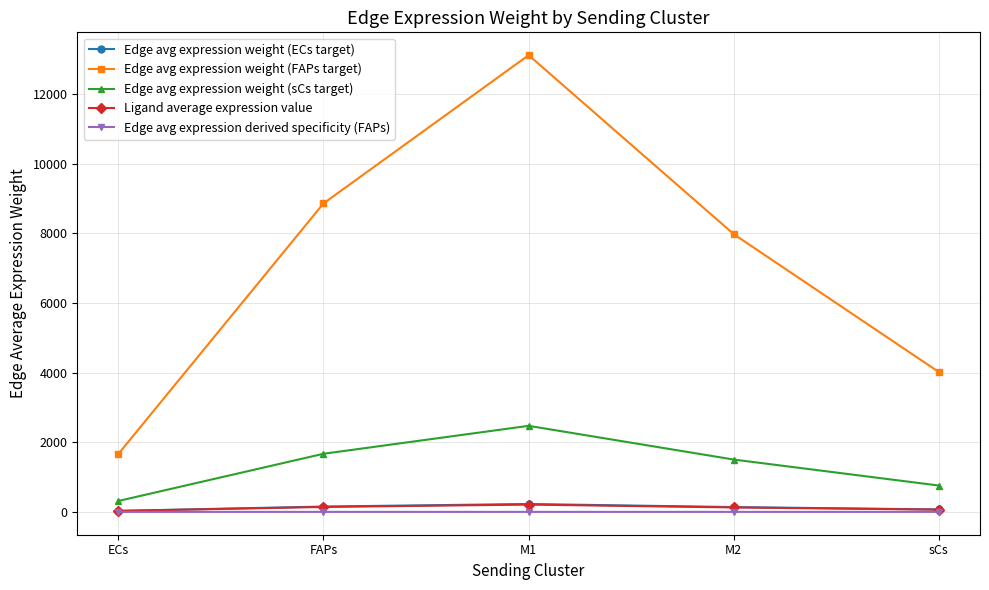

What is the difference between the highest and lowest values at M1?

13111.0